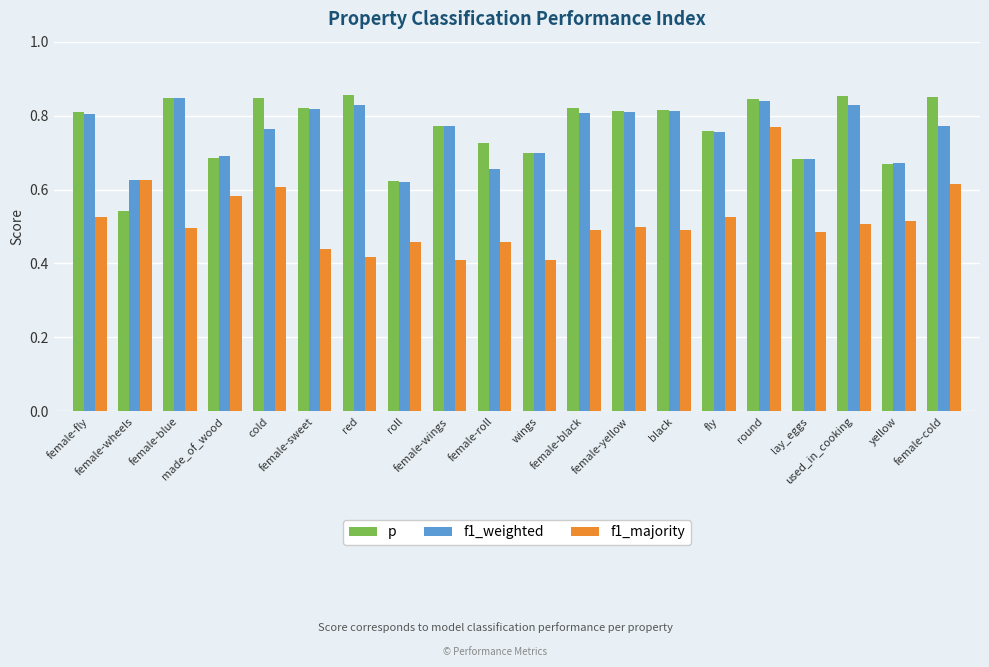

What is the difference between the highest and lowest values at female-wheels?

0.1